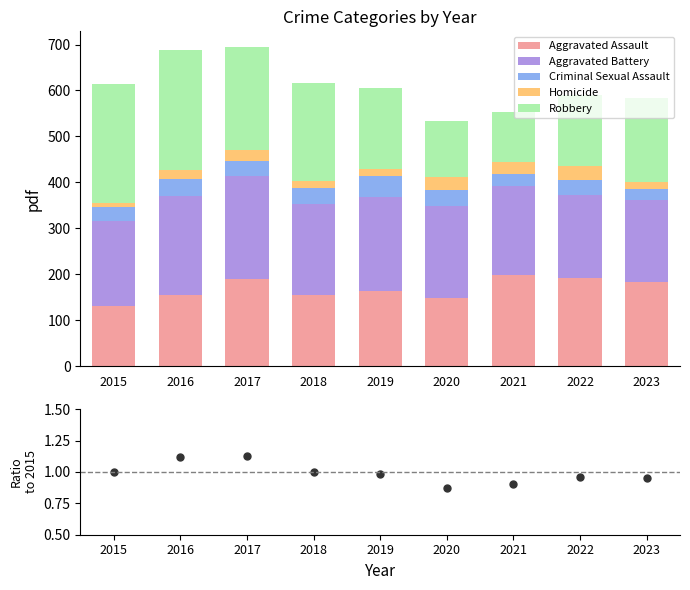

At which label is Homicide closest to 18?

2016